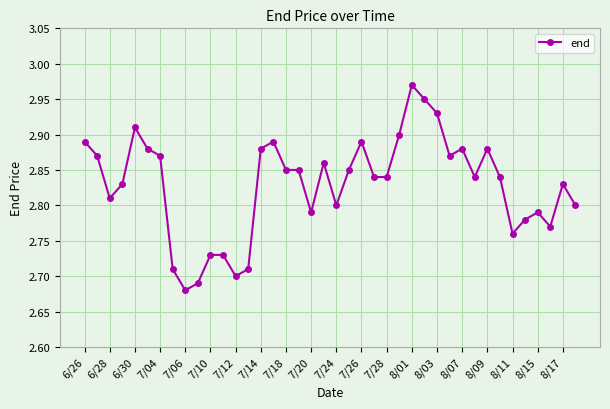

What is the difference between the maximum and minimum values?

0.3